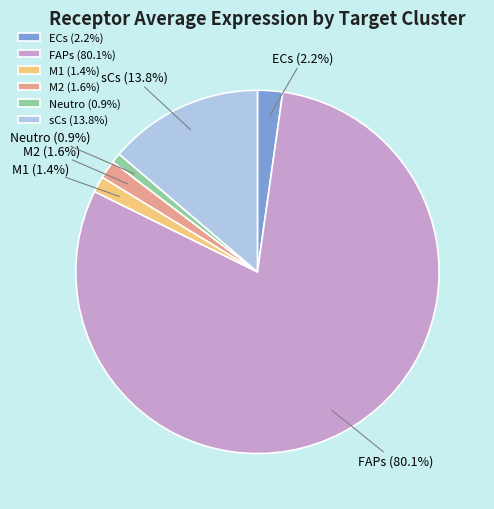

The M2 slice represents 16% of the pie. True or false?

False